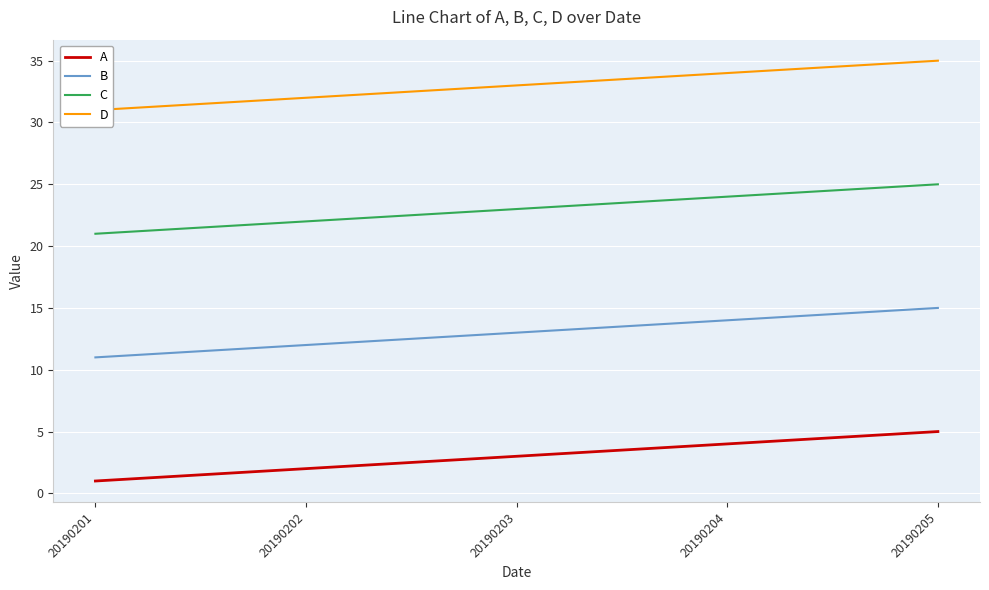

Where does the B series first go above 13?

20190204